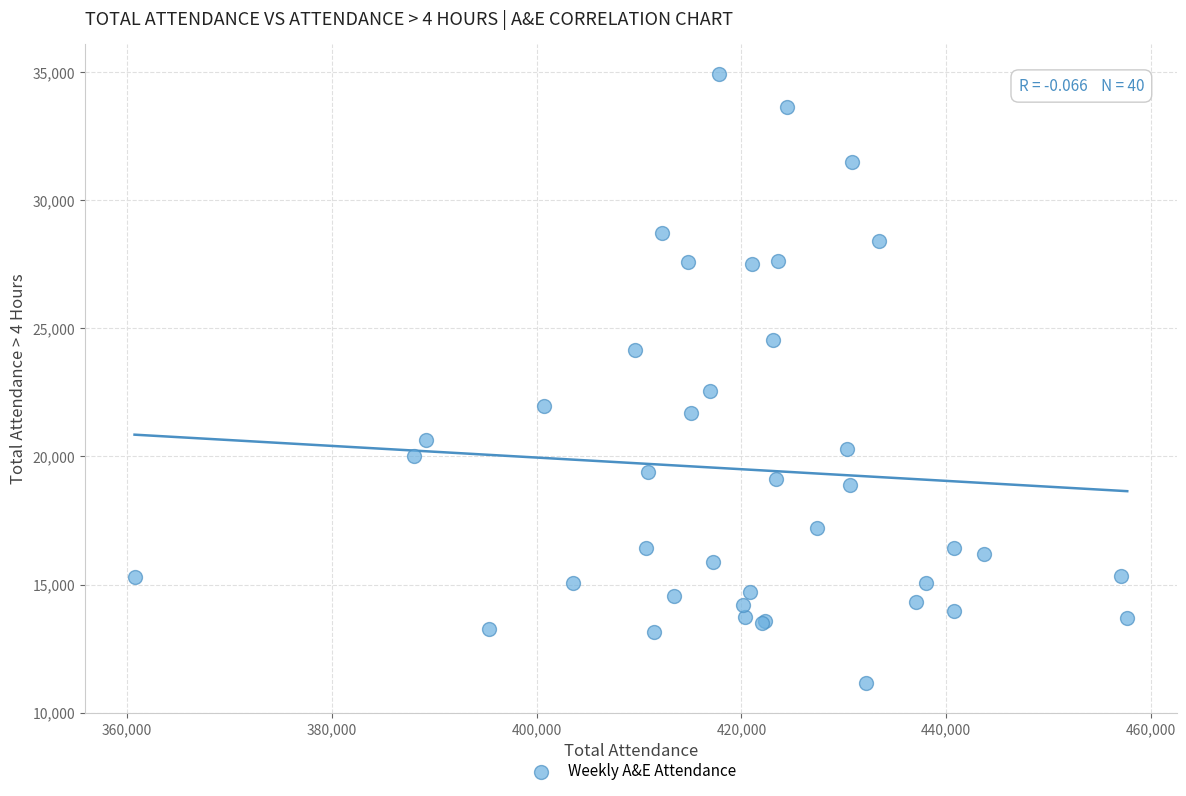

What Y value in the scatter plot is closest to 23036?

22552